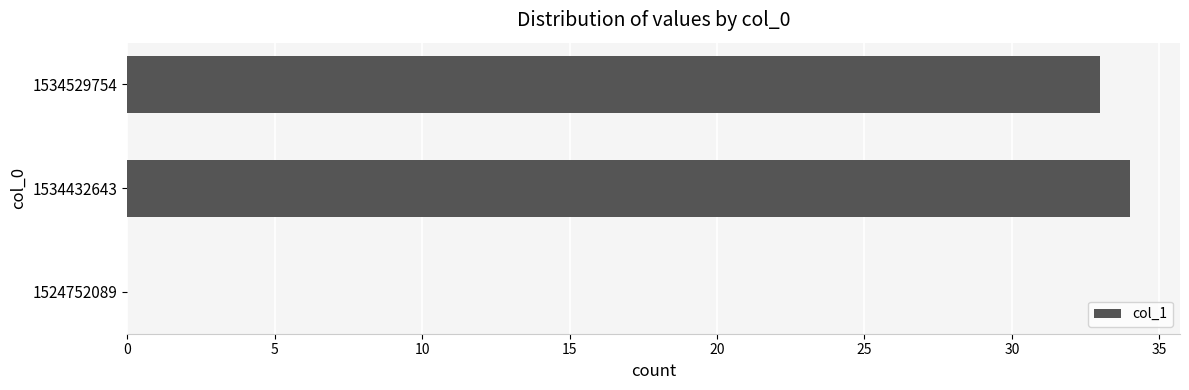

What is the sum of the values at 1524752089 and 1534529754?

33